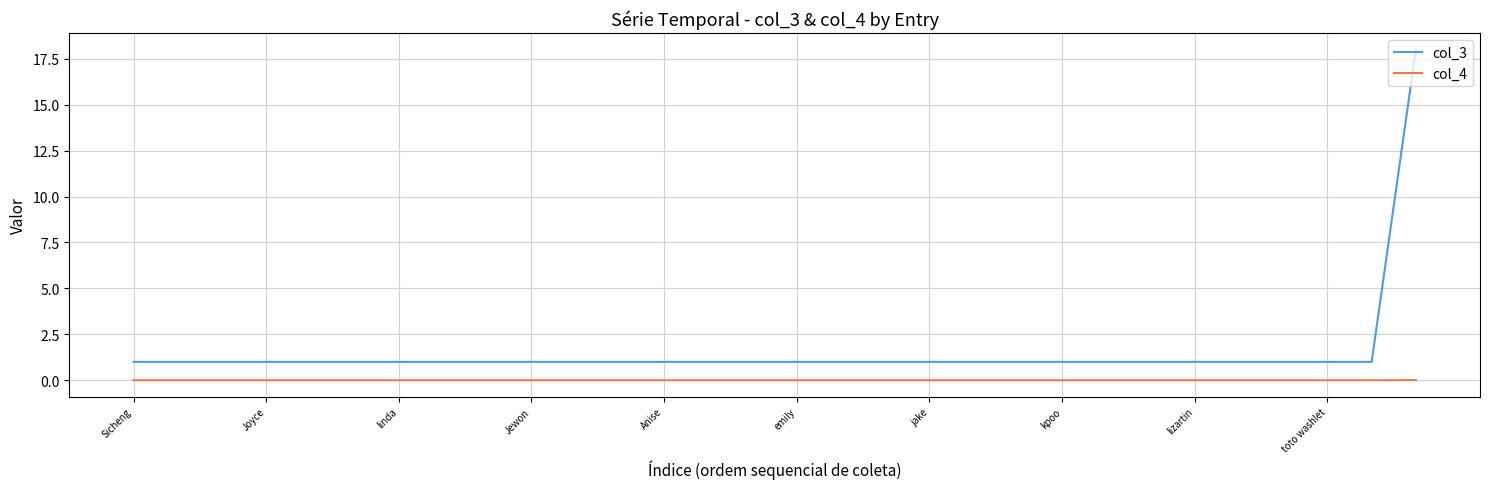

True or false: col_3 and col_4 intersect in this chart.

False